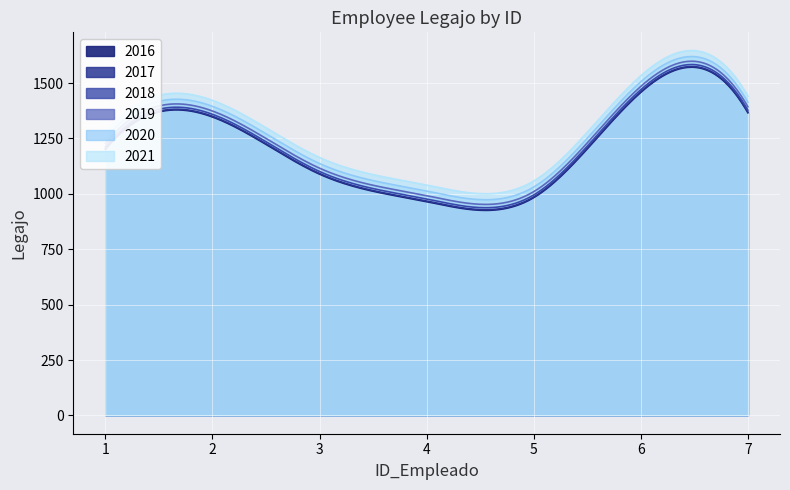

Reading left to right, extract all data points from this chart.

1=1201	2=1347	3=1089	4=965	5=983	6=1458	7=1366